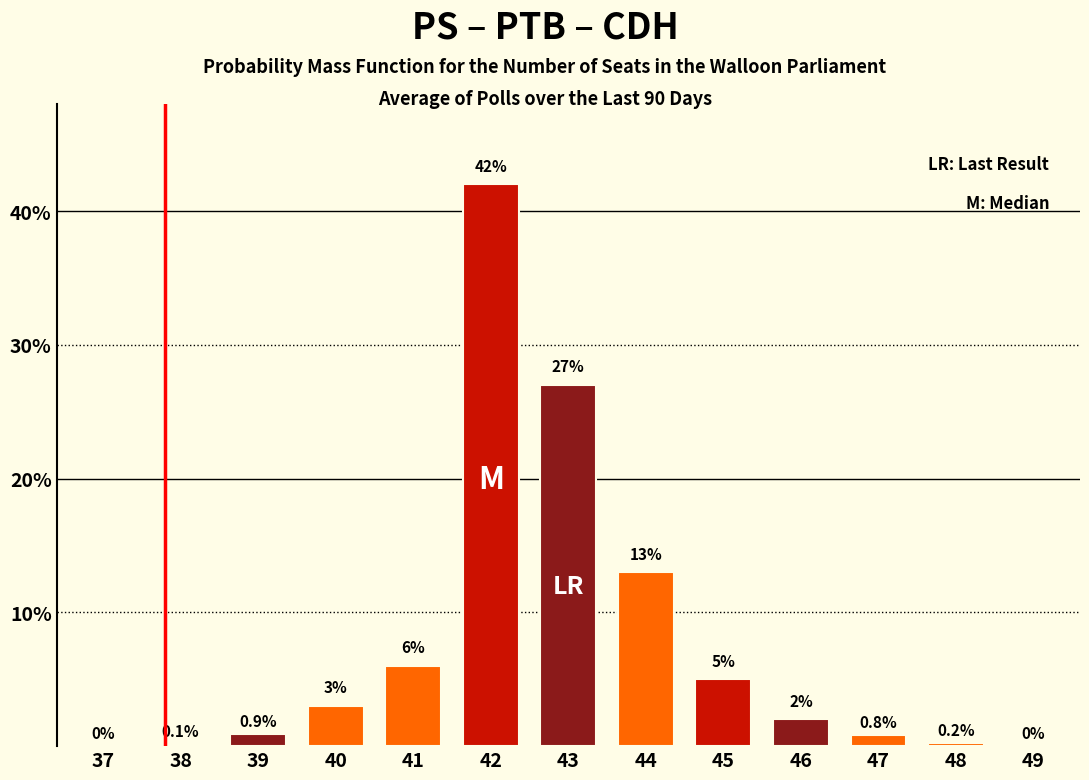

Reading left to right, extract all data points from this chart.

37=0.0	38=0.1	39=0.9	40=3.0	41=6.0	42=42.0	43=27.0	44=13.0	45=5.0	46=2.0	47=0.8	48=0.2	49=0.0